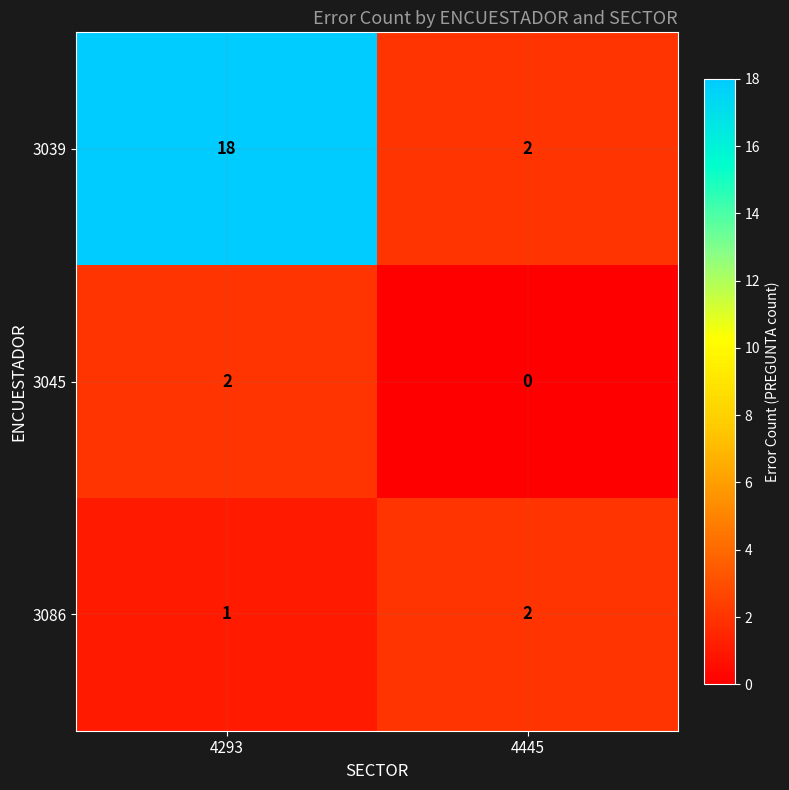

Reading left to right, list all the values displayed in this chart.

3039: 18	2
3045: 2	0
3086: 1	2